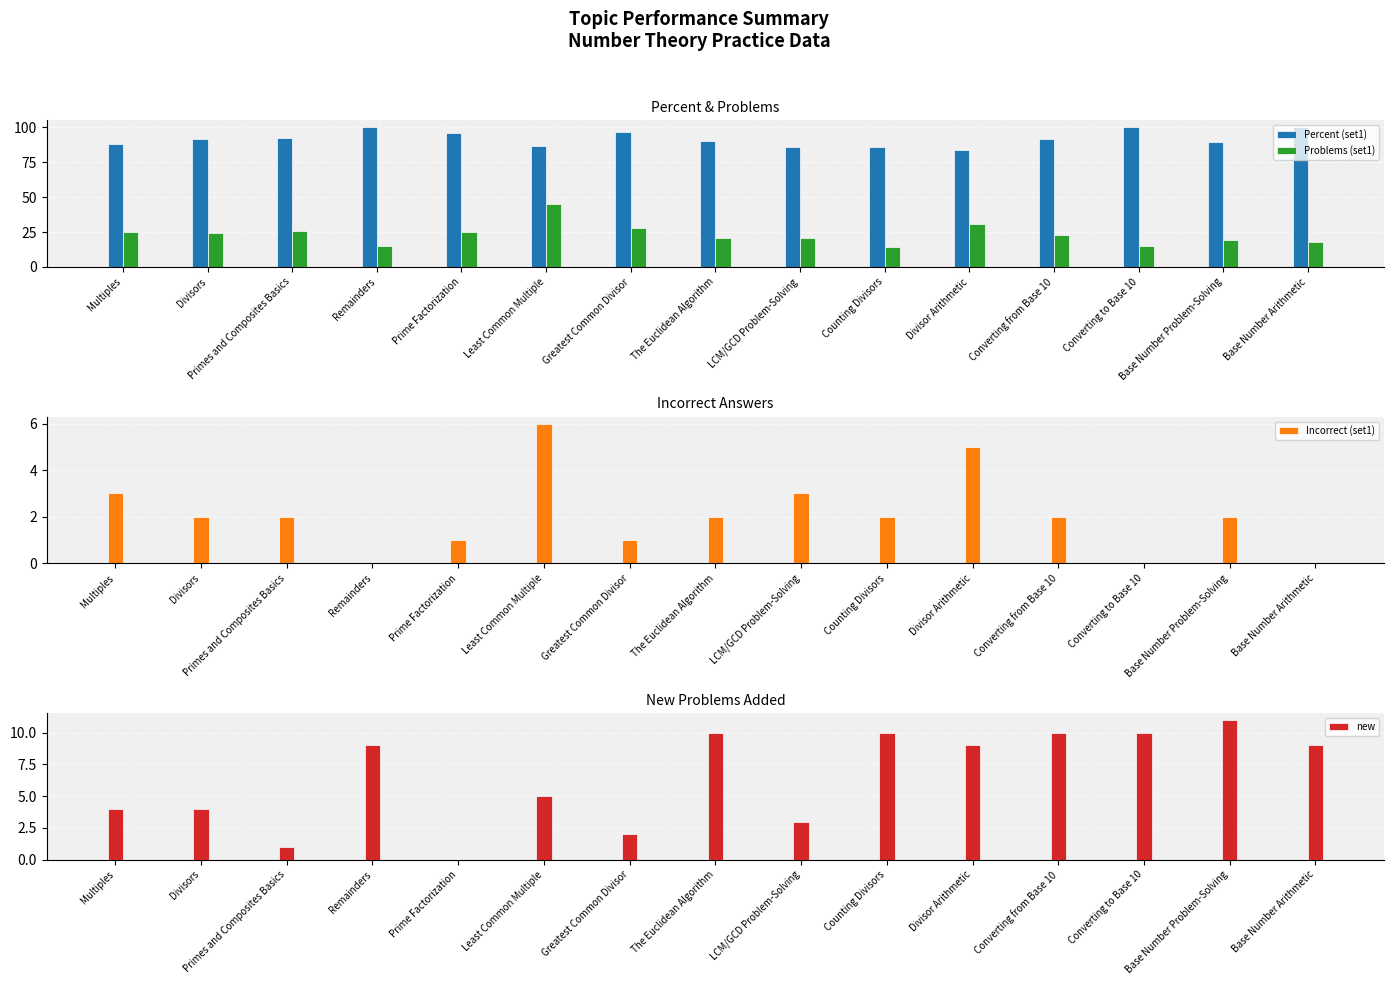

What is the difference between the Percent (set1) values at Greatest Common Divisor and Remainders?

3.6